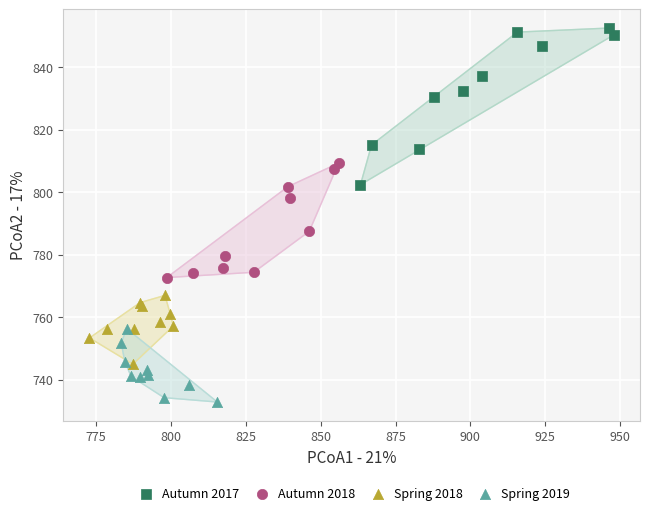

Which series has the widest spread of Y values?

Autumn 2017